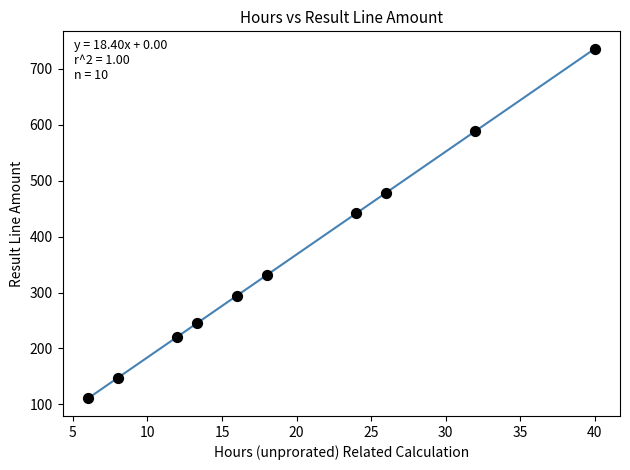

What is the range of Y values (max minus min)?

625.6